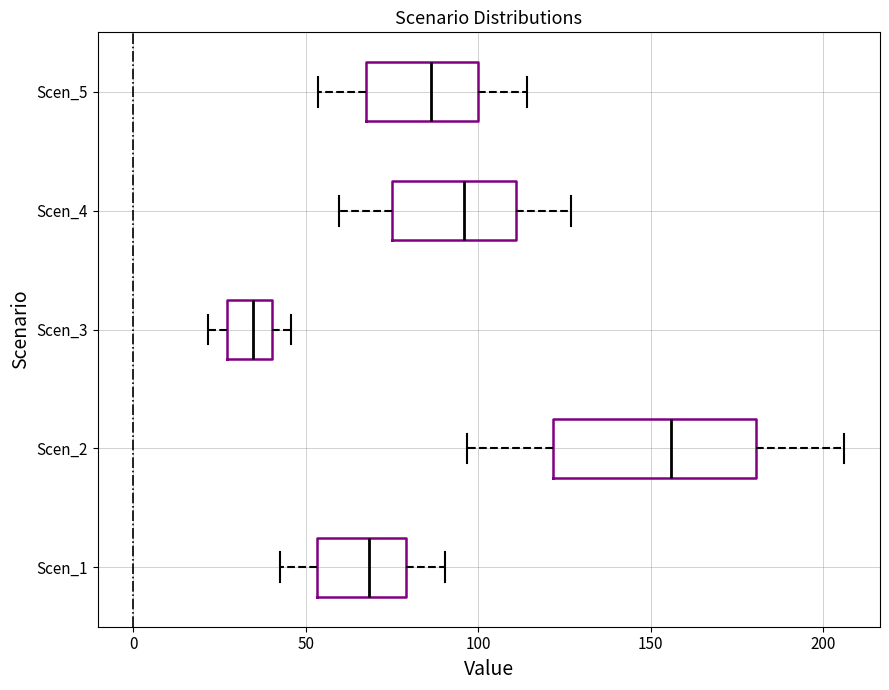

Reading bottom to top, read every box against the x-axis: the position of its median line, the range the box covers, and the ends of its whiskers. The values are not printed on the chart, so give them approximately, as read against the axis.

Scen_1: median 70, box 55 to 80, whiskers 40 to 90
Scen_2: median 155, box 120 to 180, whiskers 95 to 205
Scen_3: median 35, box 25 to 40, whiskers 20 to 45
Scen_4: median 95, box 75 to 110, whiskers 60 to 125
Scen_5: median 85, box 65 to 100, whiskers 55 to 115